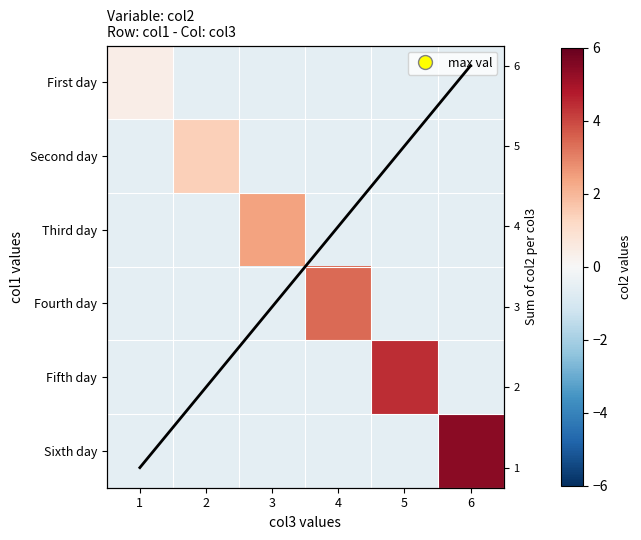

What is the highest value of the col sum series?

6.0